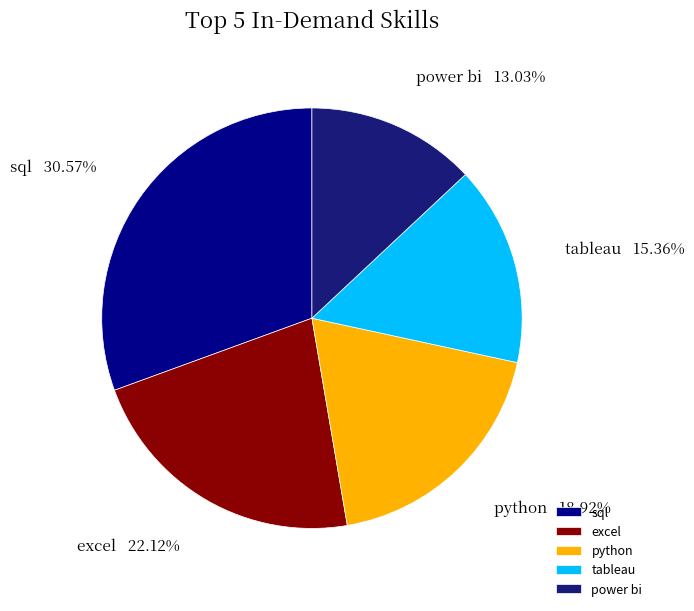

What is the ratio of the value at power bi to the value at sql?

0.4